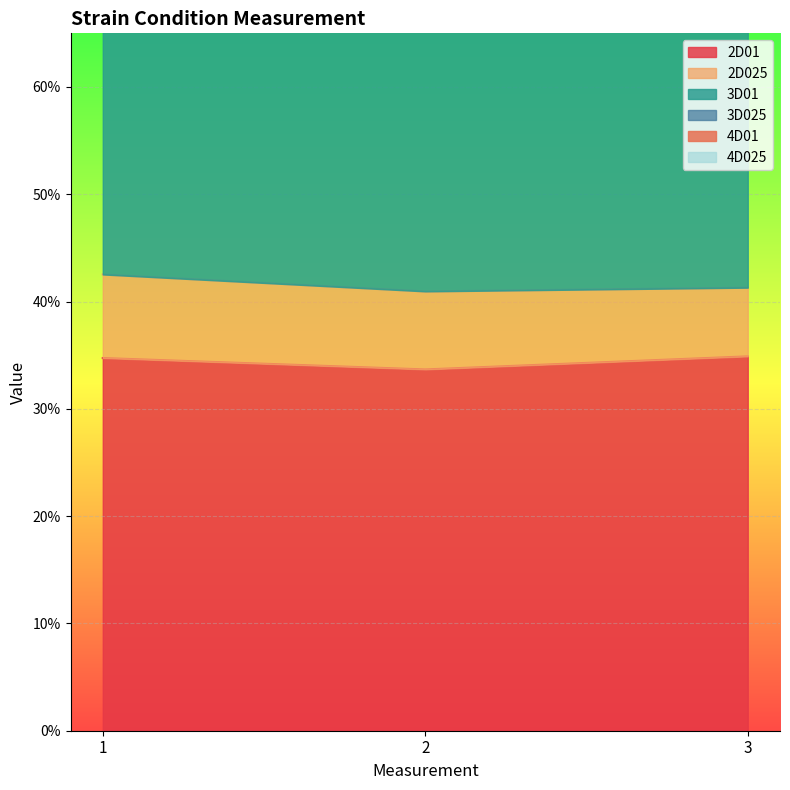

What is the value of the 2D01 point at the 3rd from the left?

0.3